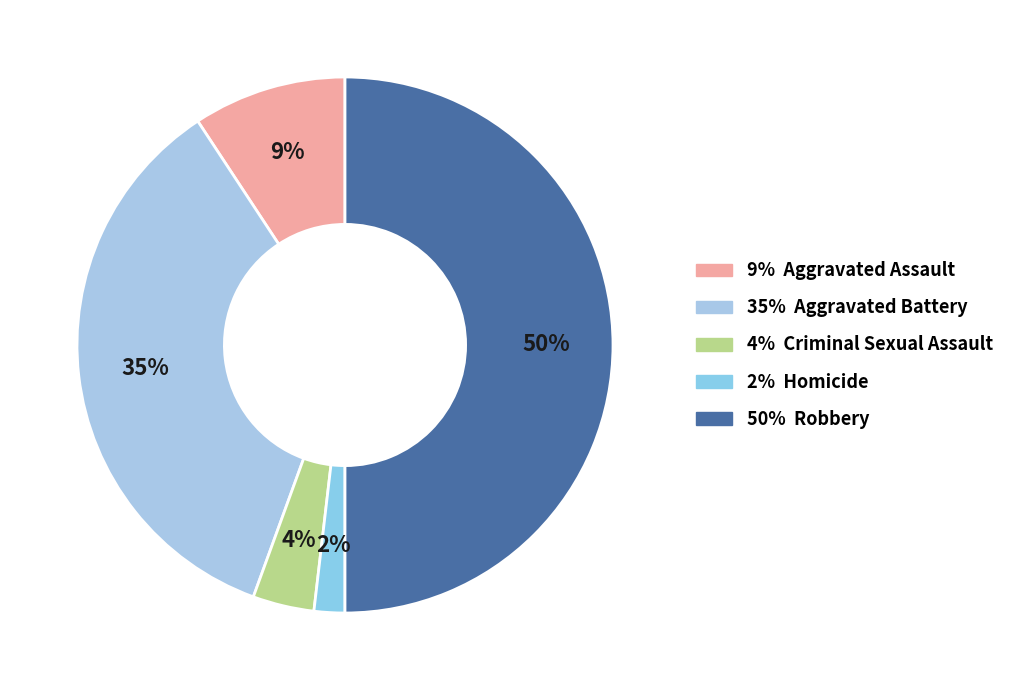

Count the number of slices in the pie.

5